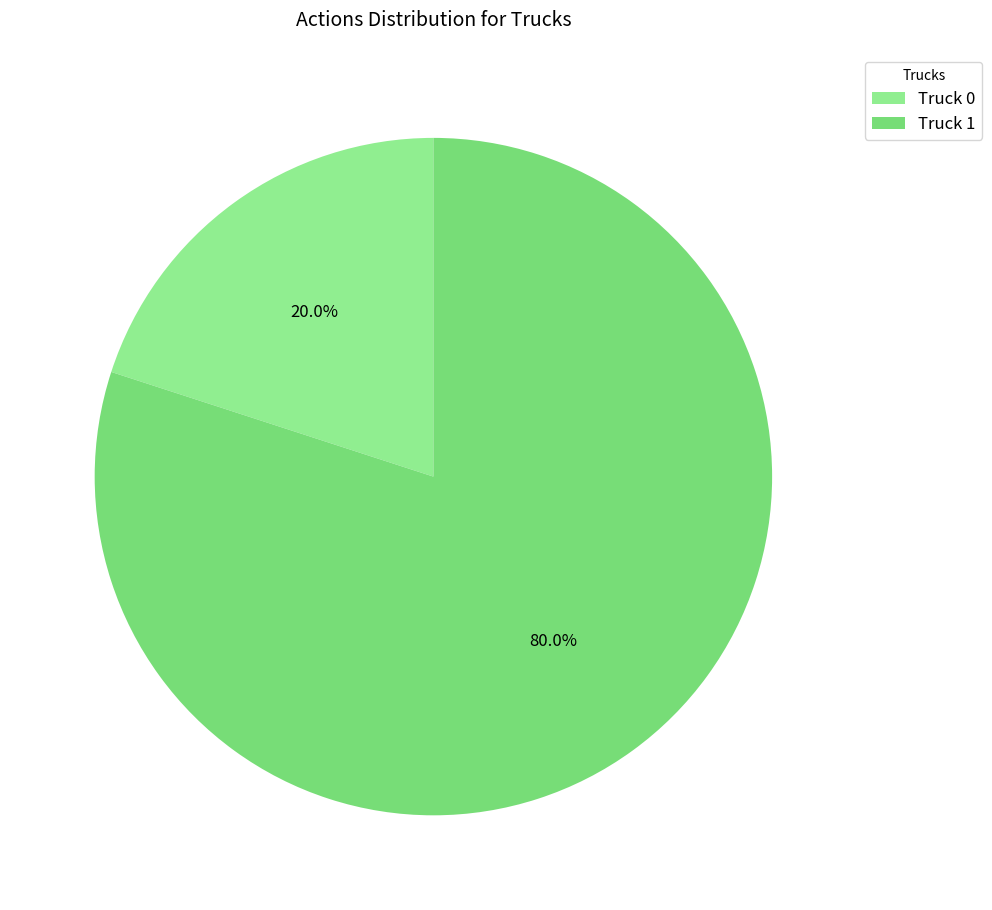

To the nearest percent, what is the difference between the Truck 1 and Truck 0 slice percentages?

60%